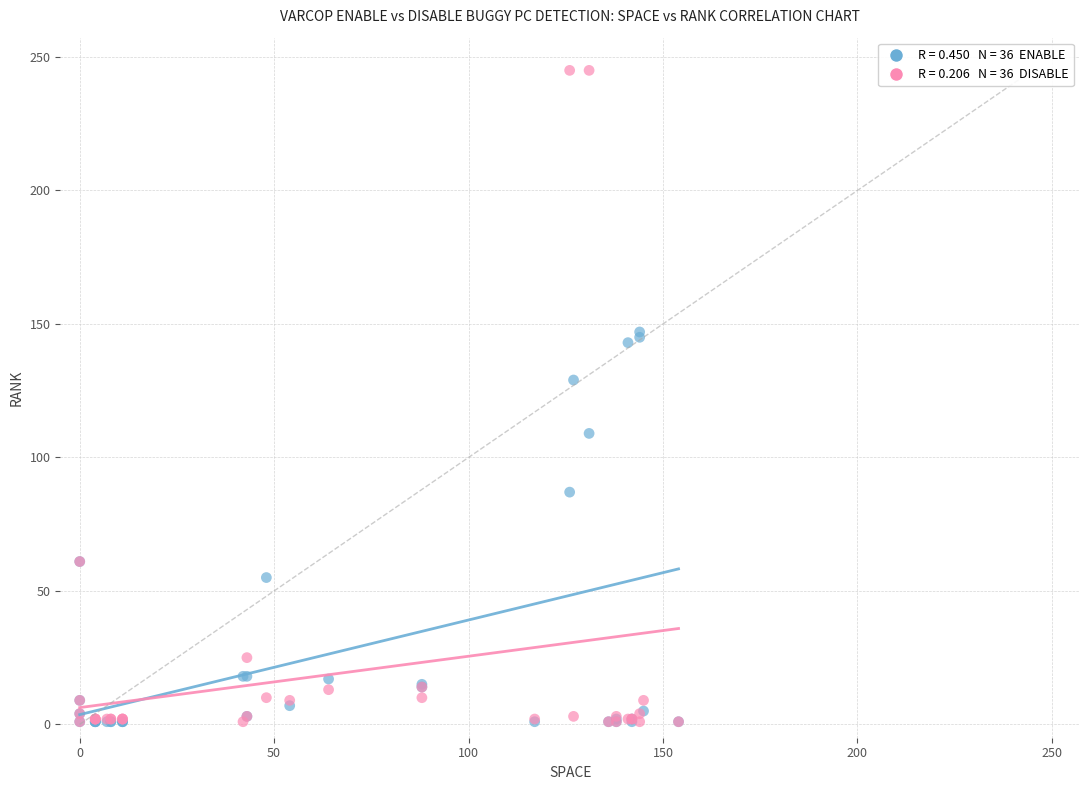

Across all series, what Y value is closest to 123?

129